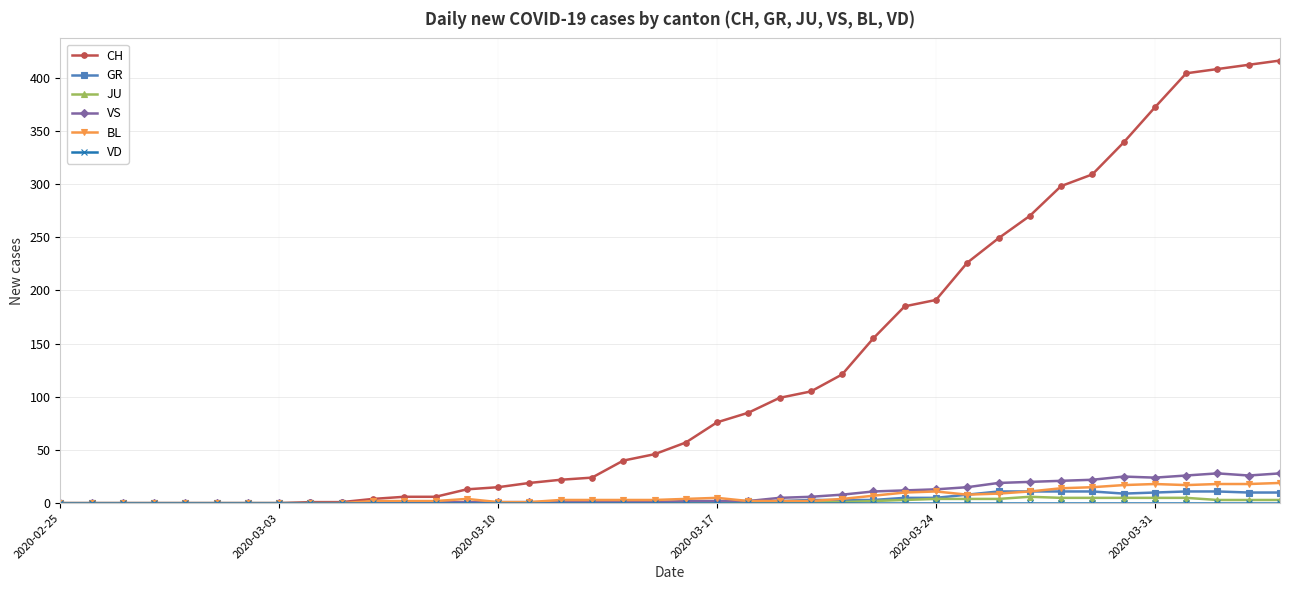

What is the greatest value displayed?

416